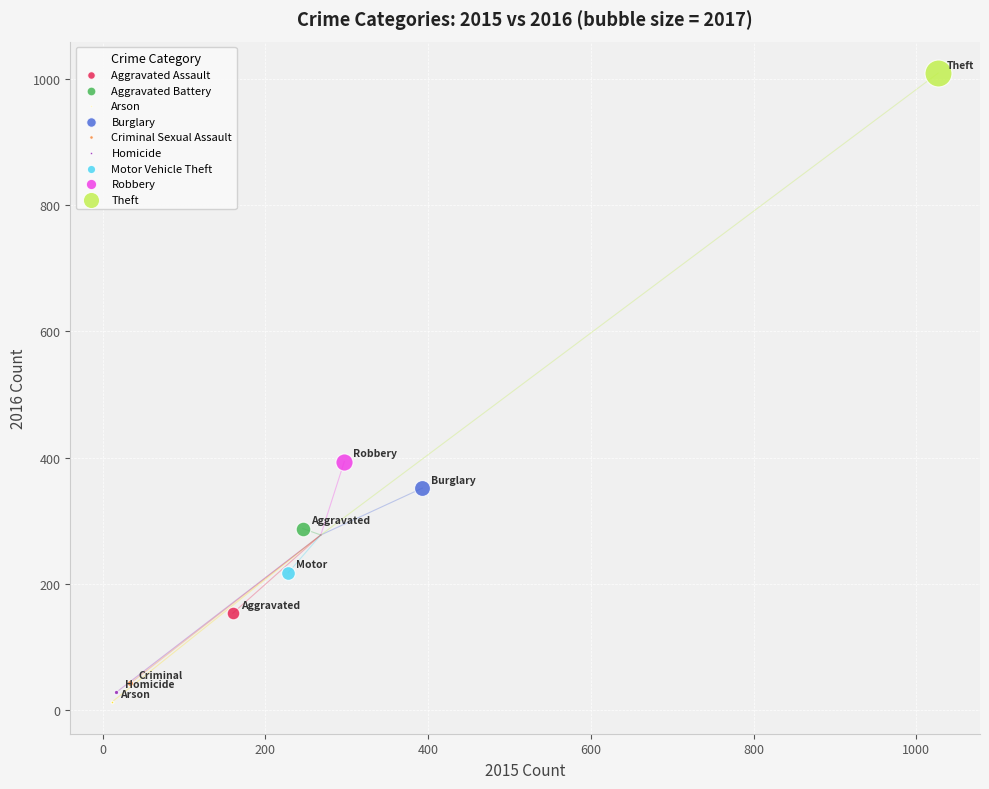

Which series reaches the maximum Y coordinate?

Theft